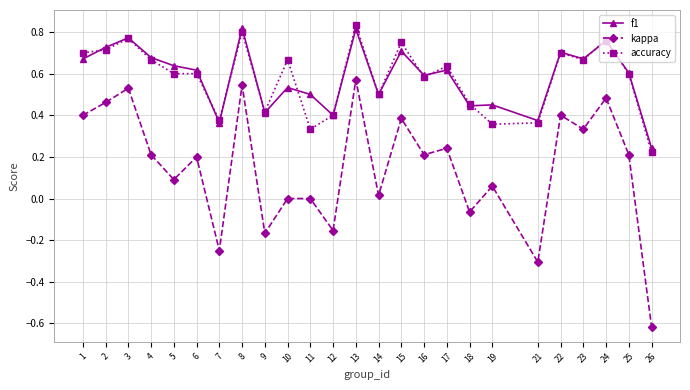

Rank the series by their maximum value, from highest to lowest.

accuracy, f1, kappa